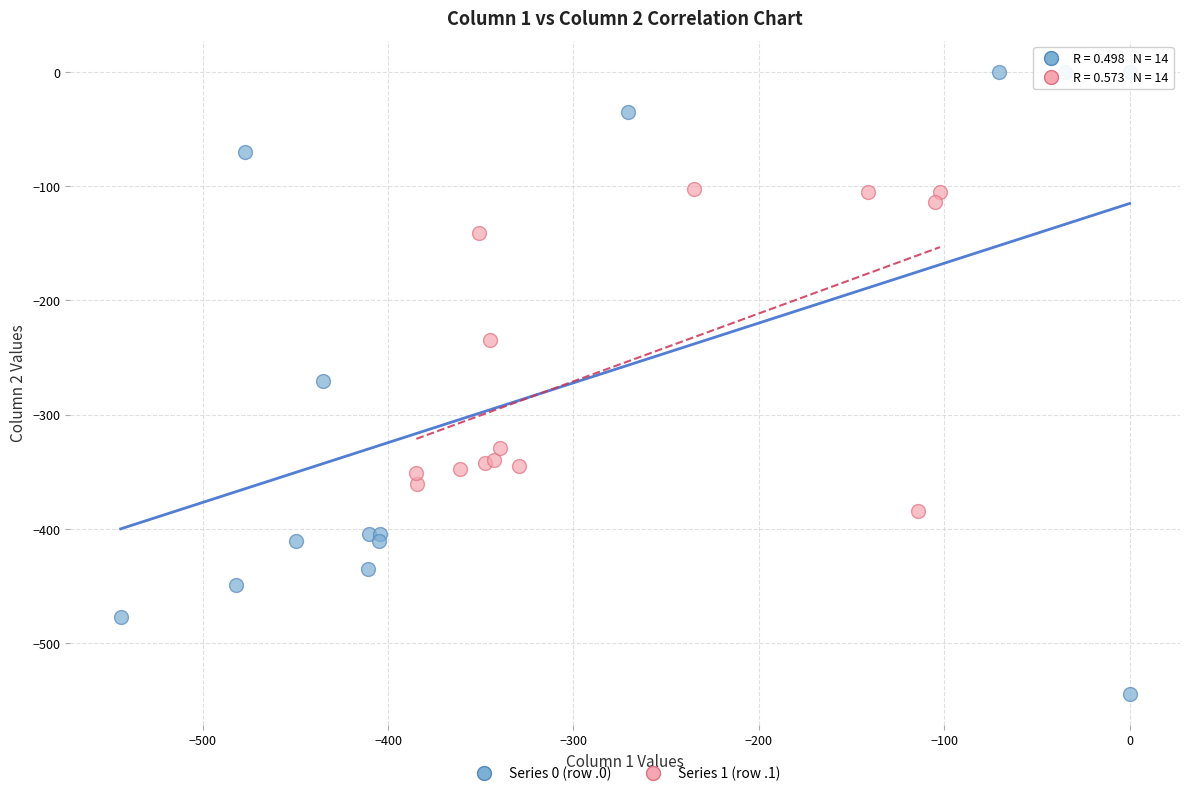

Which series has the largest Y range (max minus min)?

Series 0 (row .0)